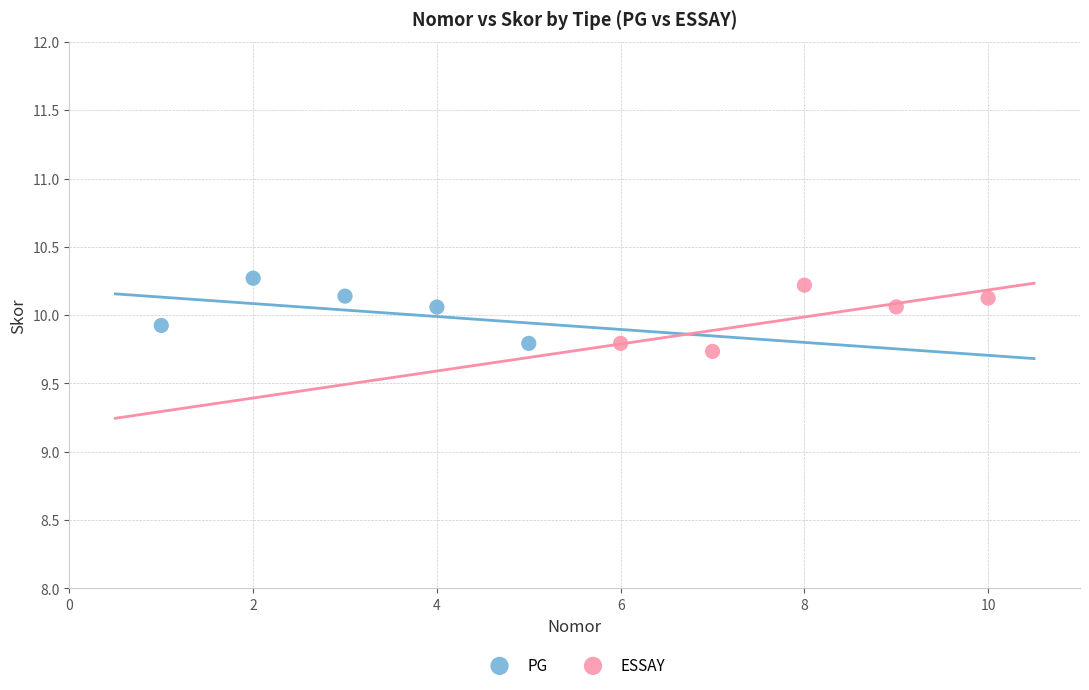

What are all the series names shown in the legend?

PG, ESSAY